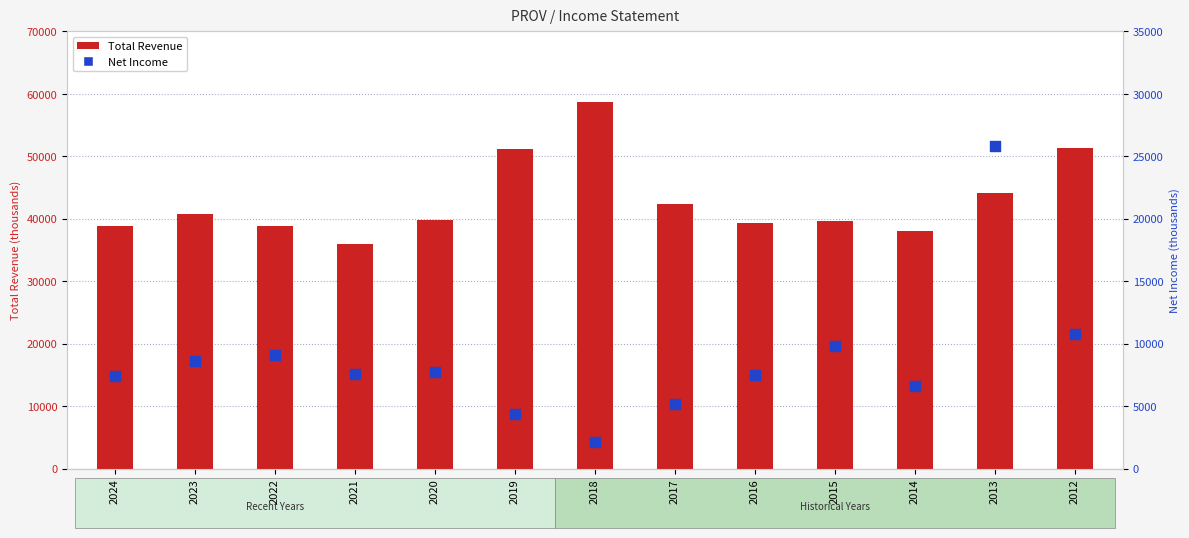

Which series contains the highest Y value?

Total Revenue